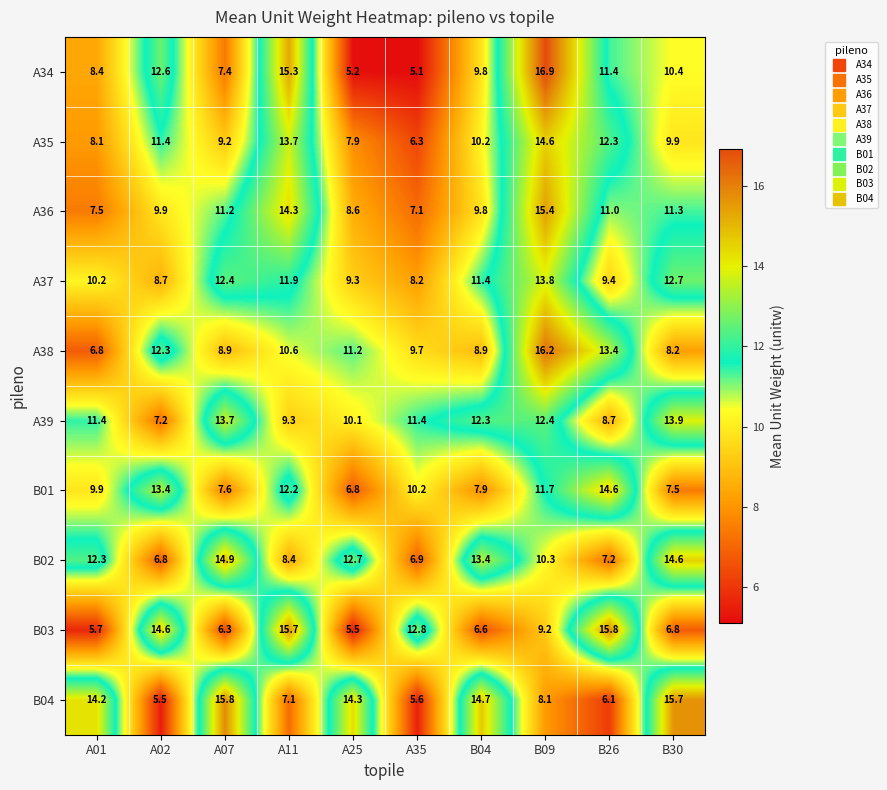

At A07, list the series in order from largest to smallest.

B04, B02, A39, A37, A36, A35, A38, B01, A34, B03